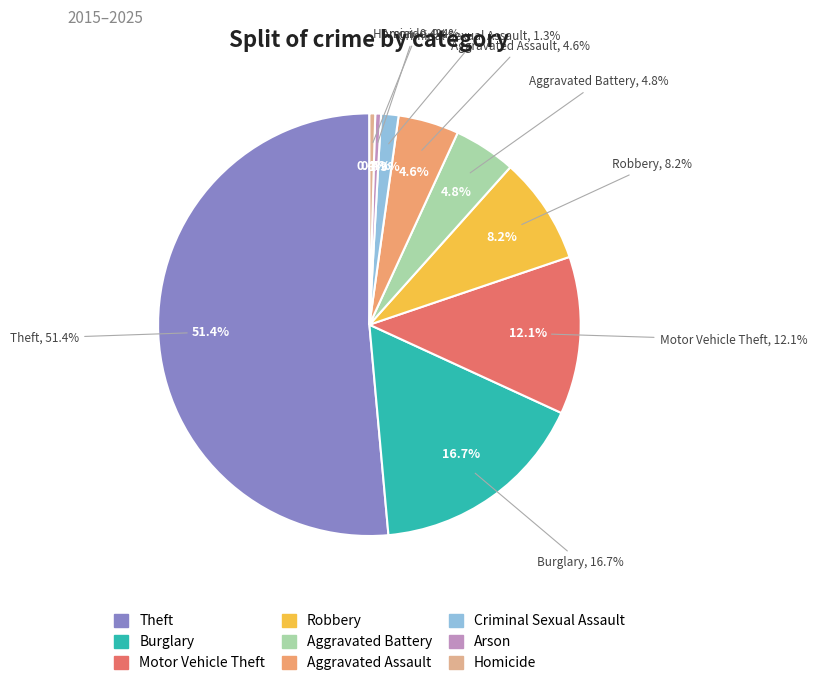

Which category has the biggest portion of the pie?

Theft